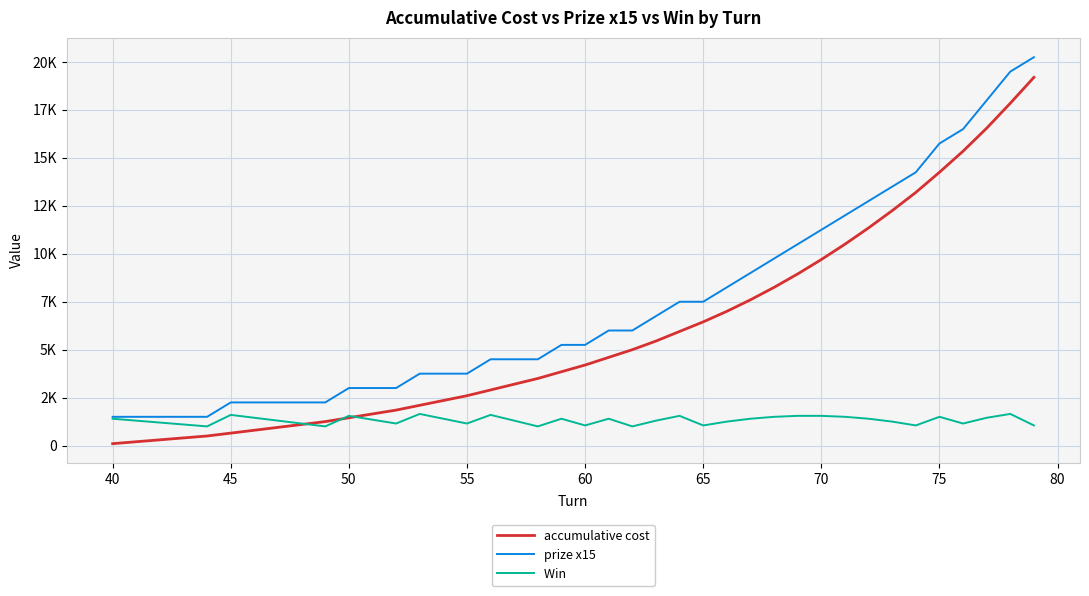

Is this an area chart (filled region under the line)?

No